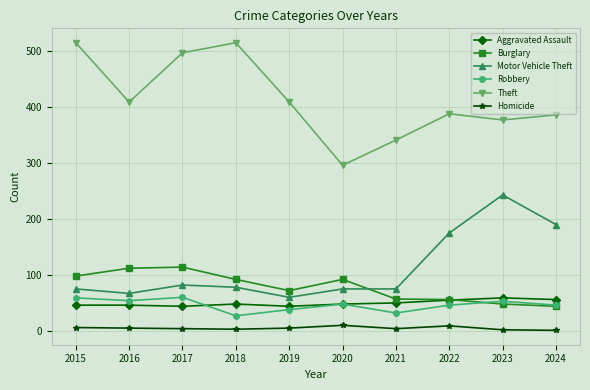

Which series has the largest range (max minus min)?

Theft